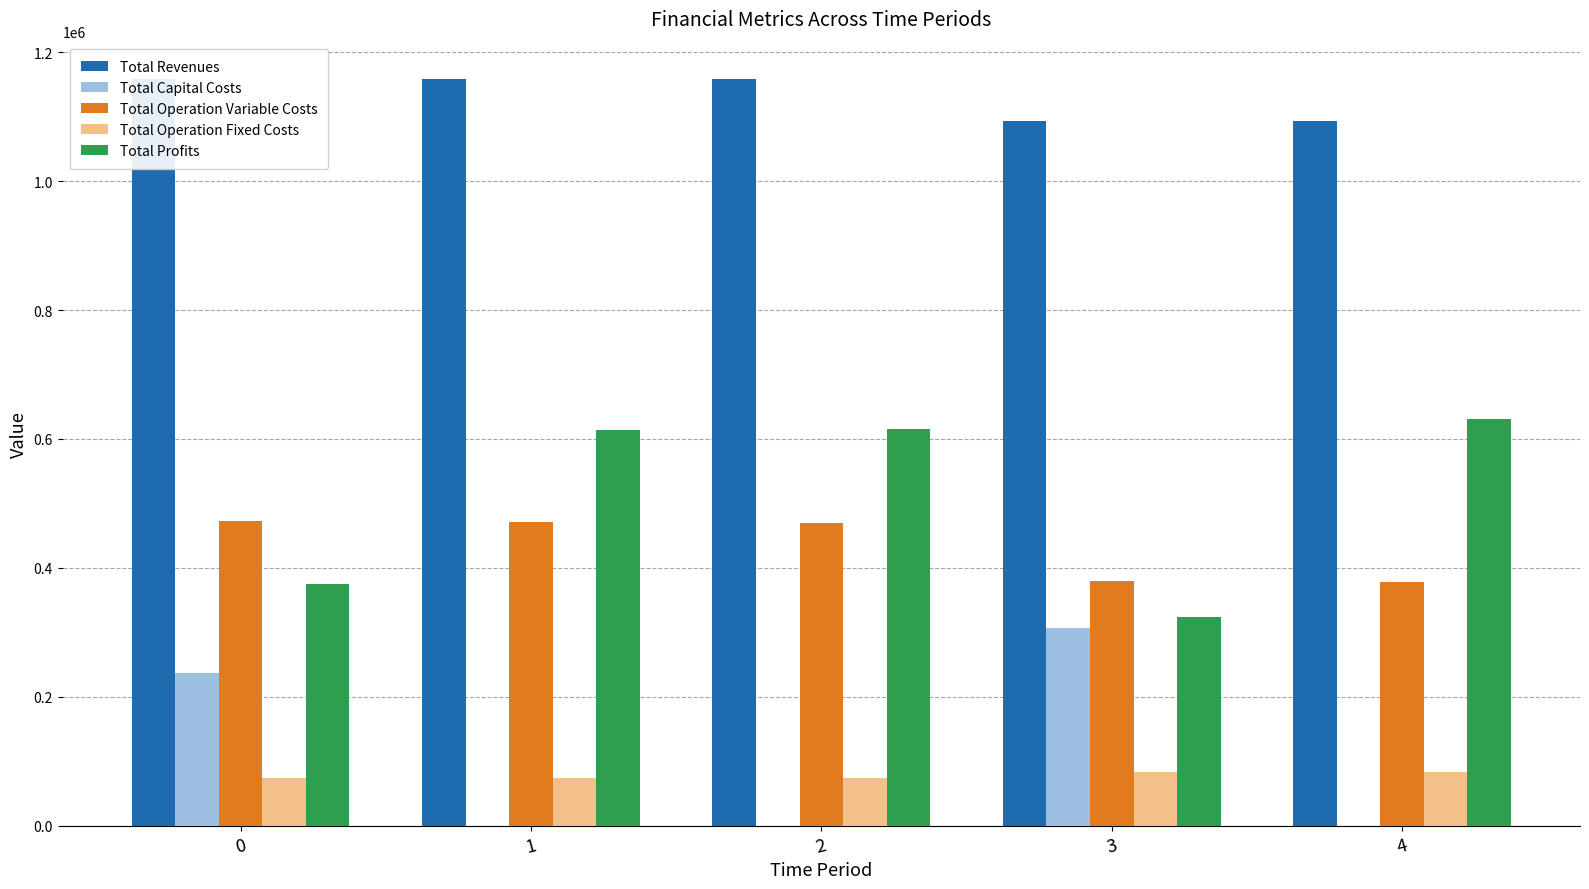

Which category has the lowest value across all series?

1